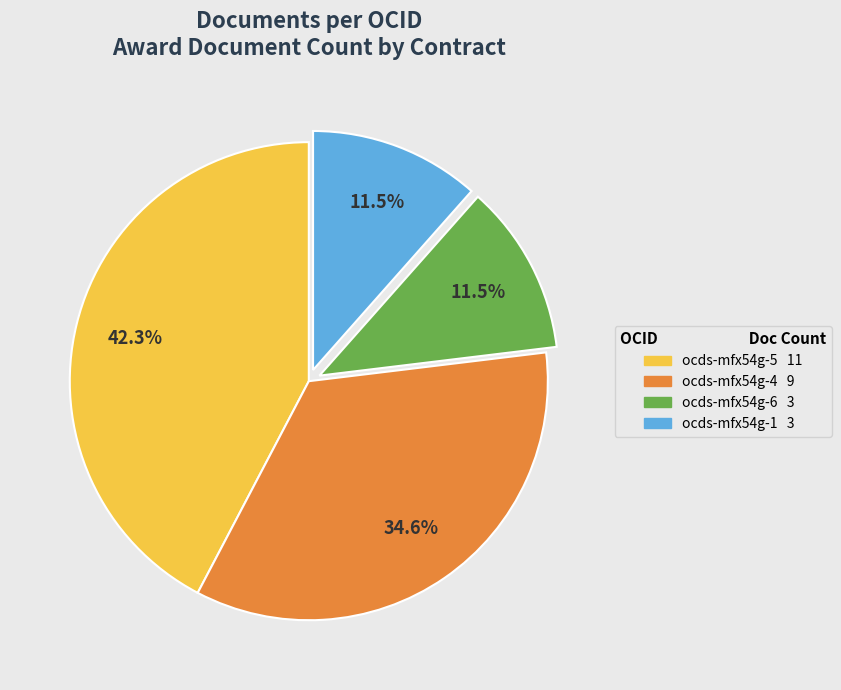

Is there a majority slice in this chart?

No